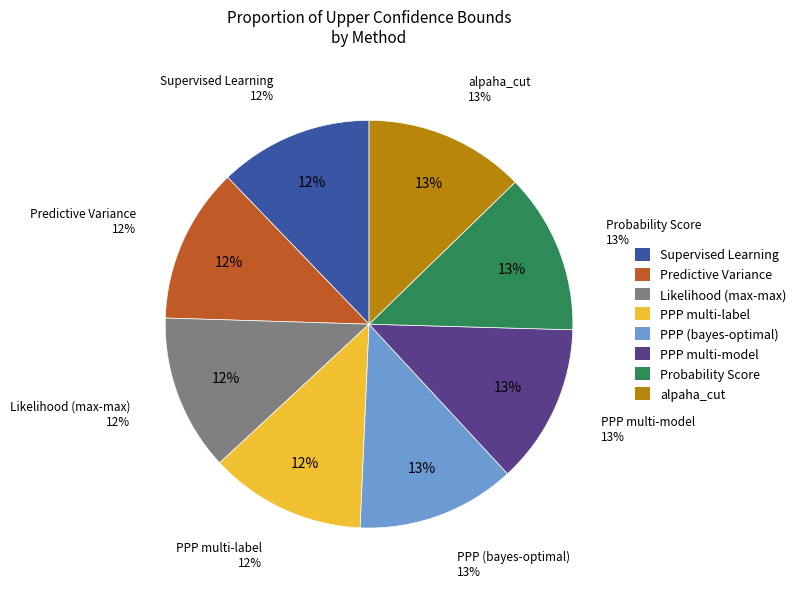

Is it true that PPP (bayes-optimal) is 19% of the pie?

False